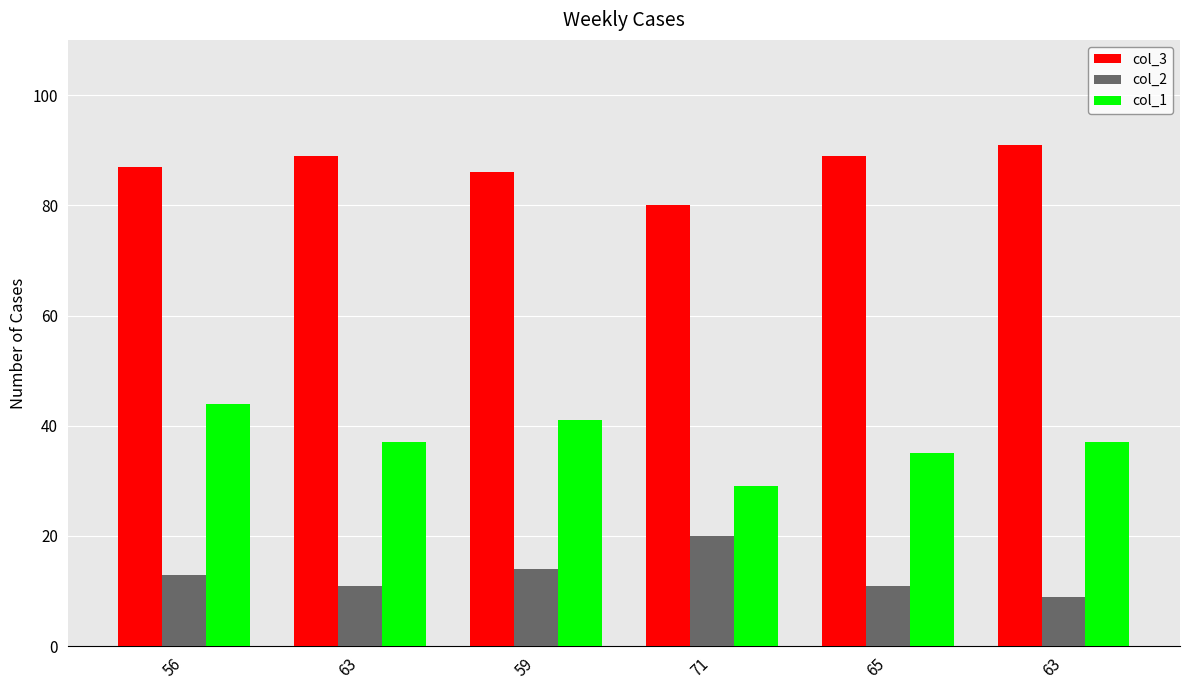

Which series has the widest spread of values?

col_1